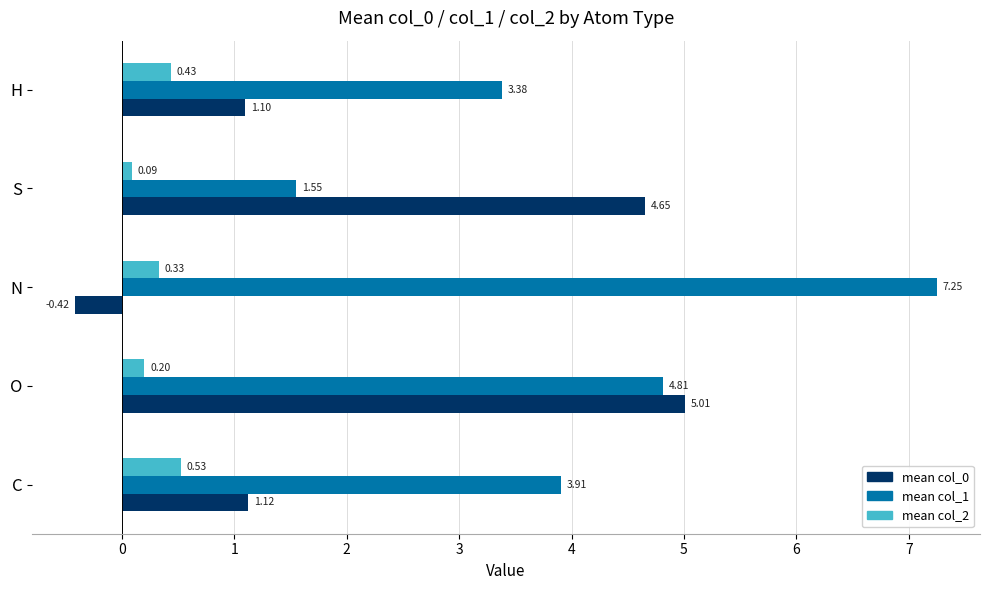

Where is mean col_2 nearest to the value 0?

S